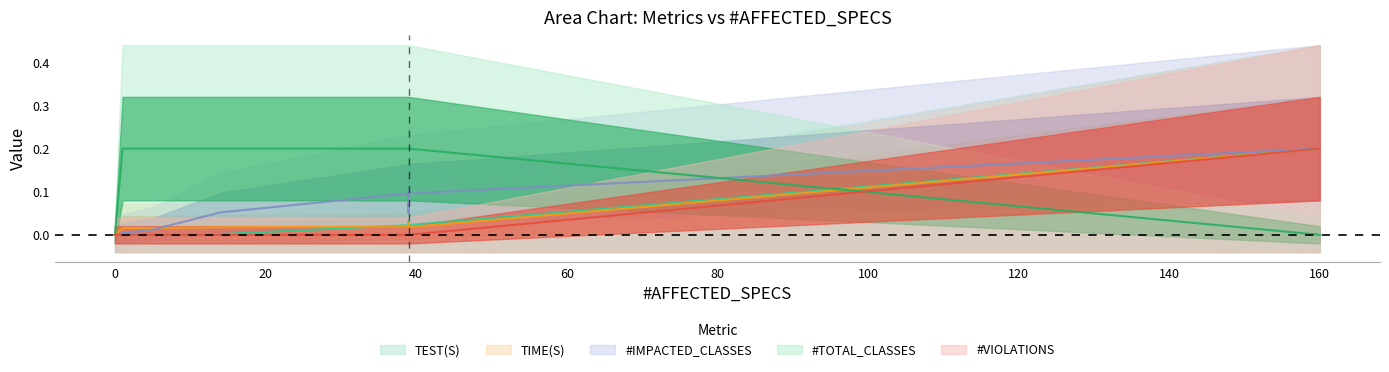

True or false: #VIOLATIONS and TEST(S) cross at least once.

False